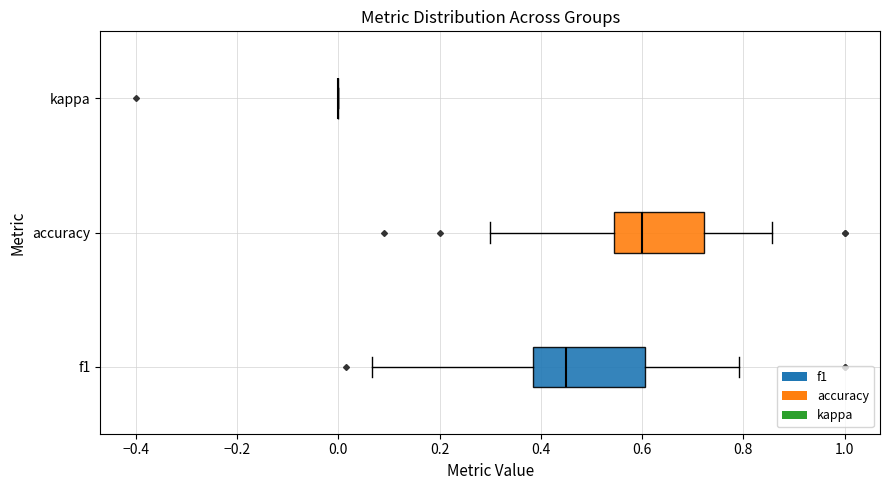

Which box is the widest, from its left edge to its right edge?

f1